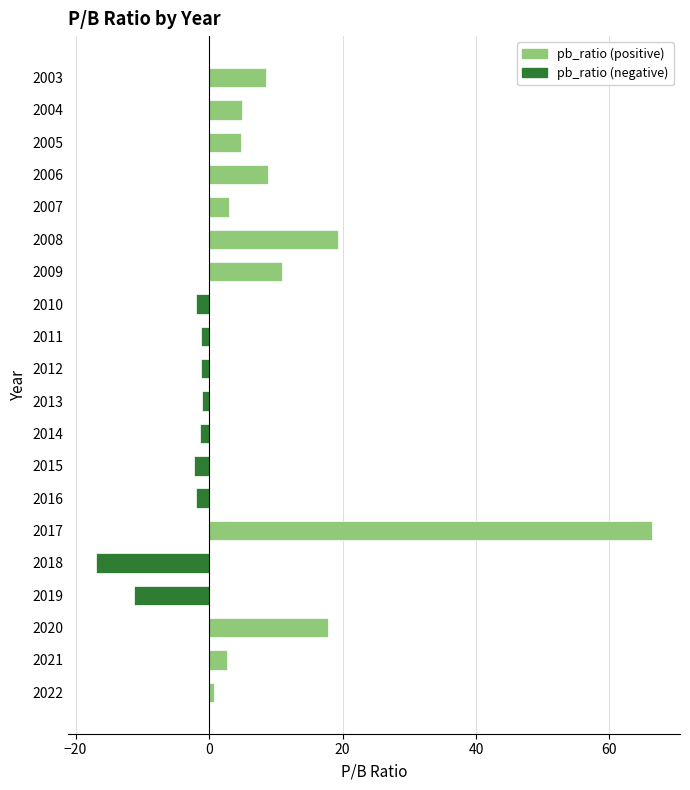

At 2005, list the series in order from smallest to largest.

pb_ratio (negative), pb_ratio (positive)